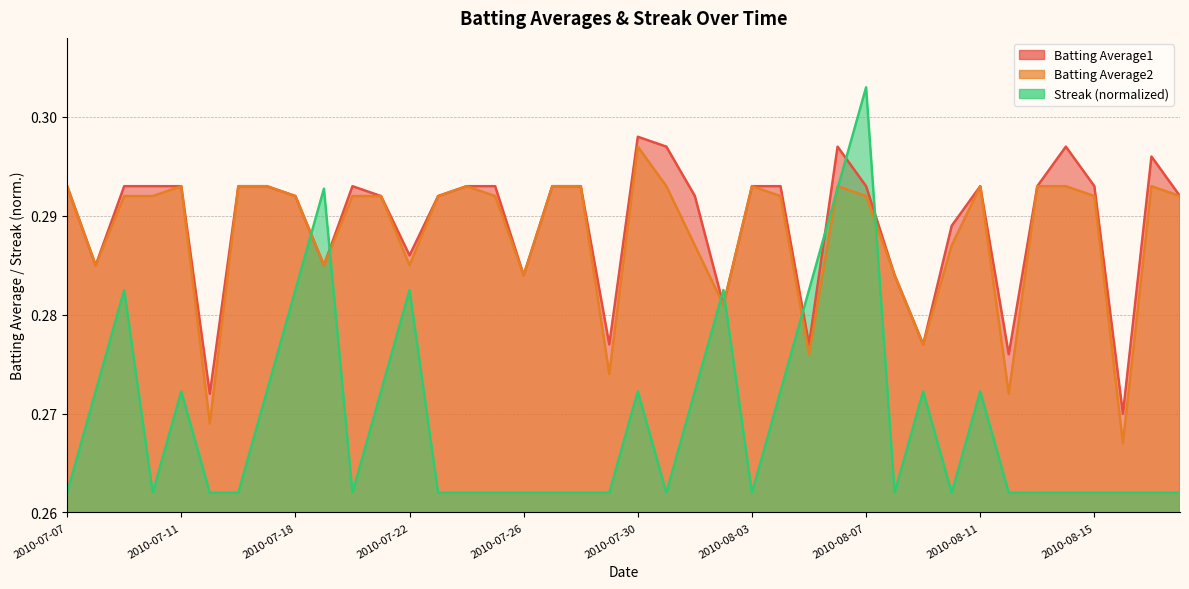

What position from the left is 2010-07-25?

16